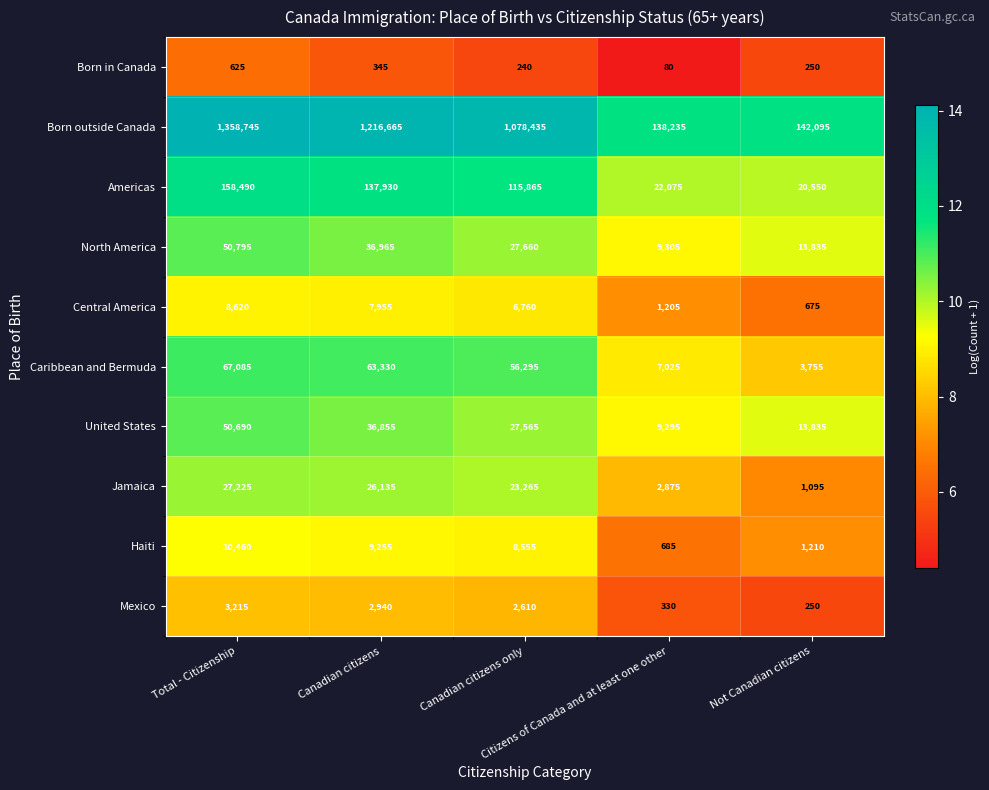

At how many categories does at least one series exceed 225454?

3